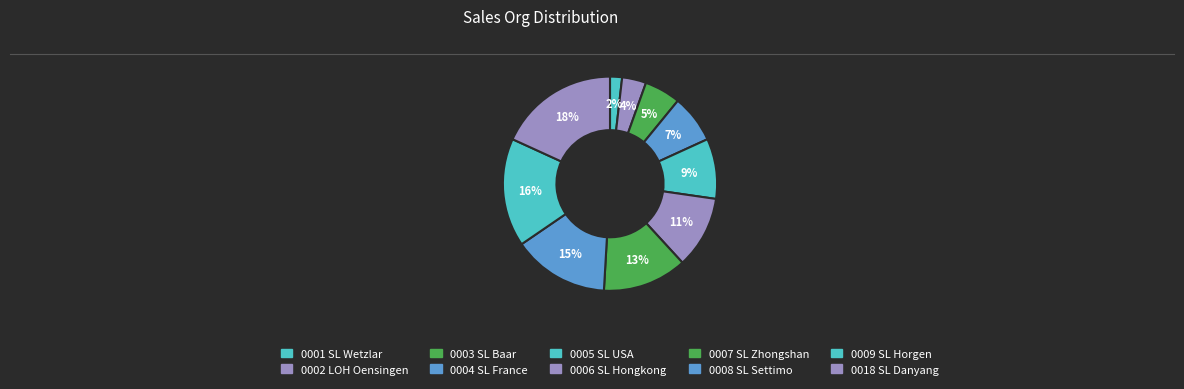

How many slices are in this pie chart?

10